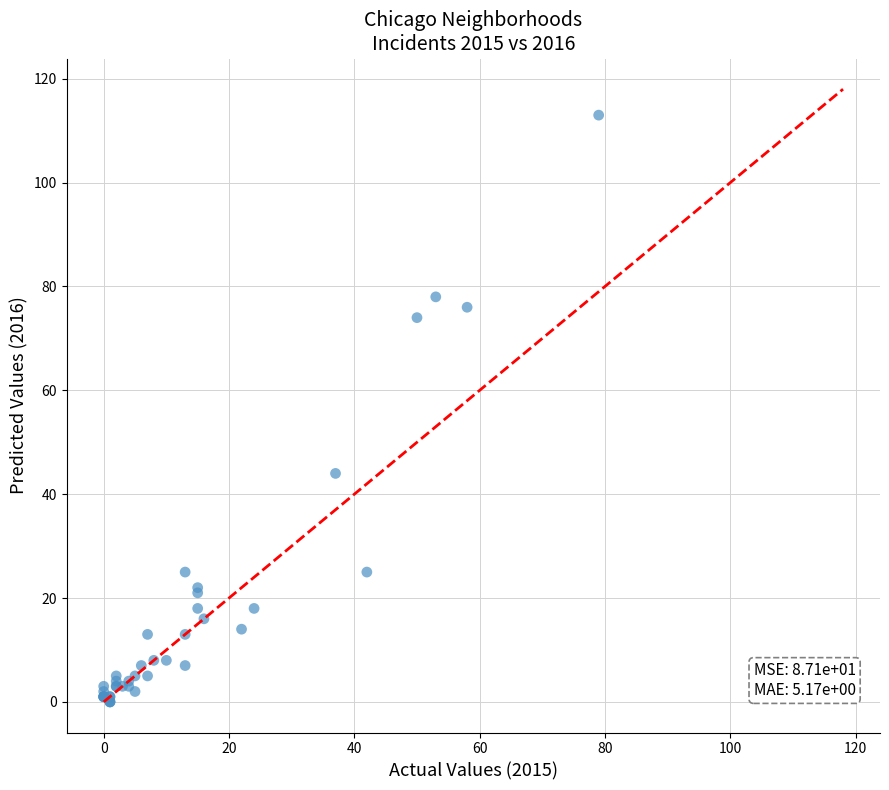

What Y value in the scatter plot is closest to 56?

44